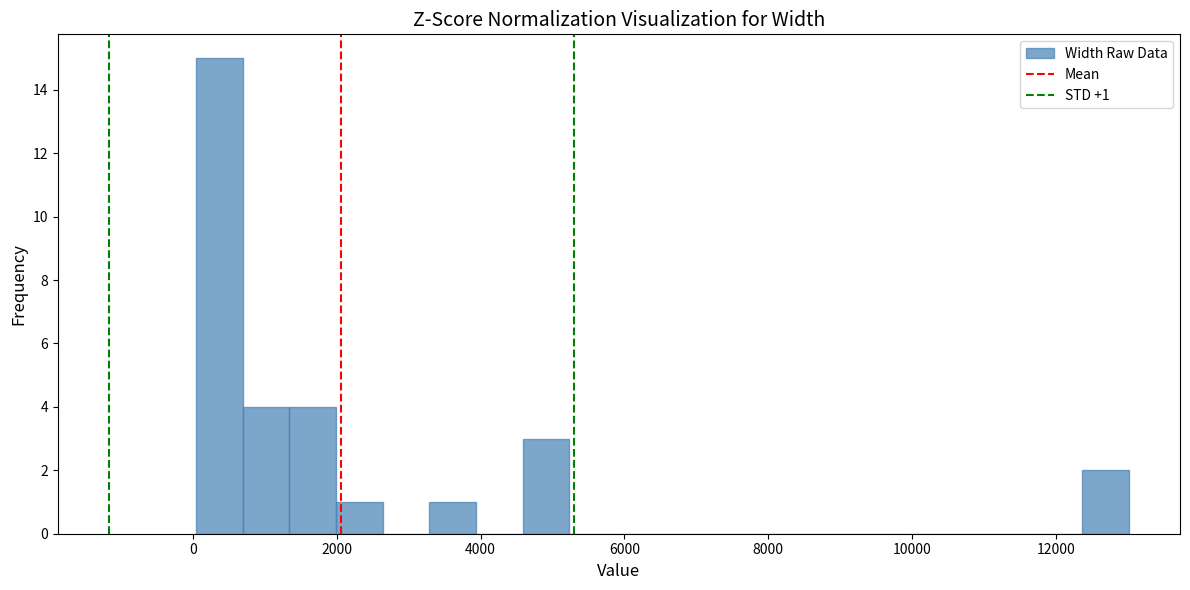

Around what value on the x-axis is the tallest bar? Give the approximate position of its centre, as read against the axis.

400